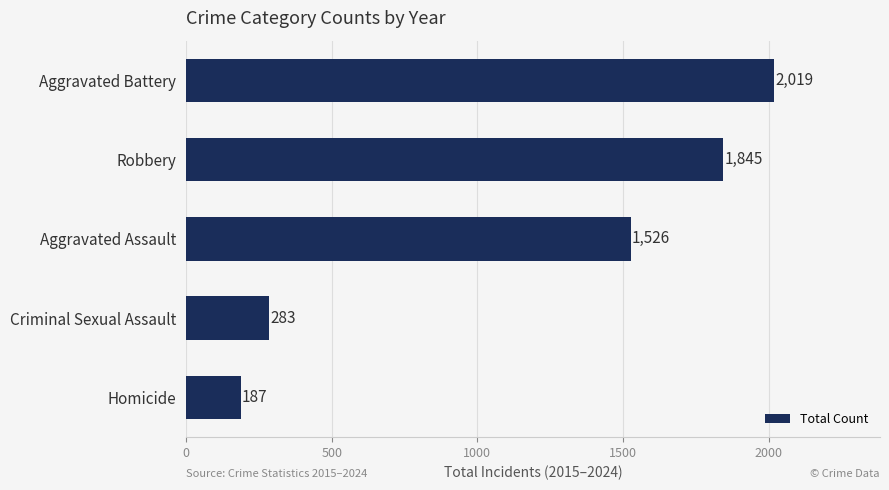

Reading top to bottom, list all the values displayed in this chart.

Aggravated Battery=2019	Robbery=1845	Aggravated Assault=1526	Criminal Sexual Assault=283	Homicide=187